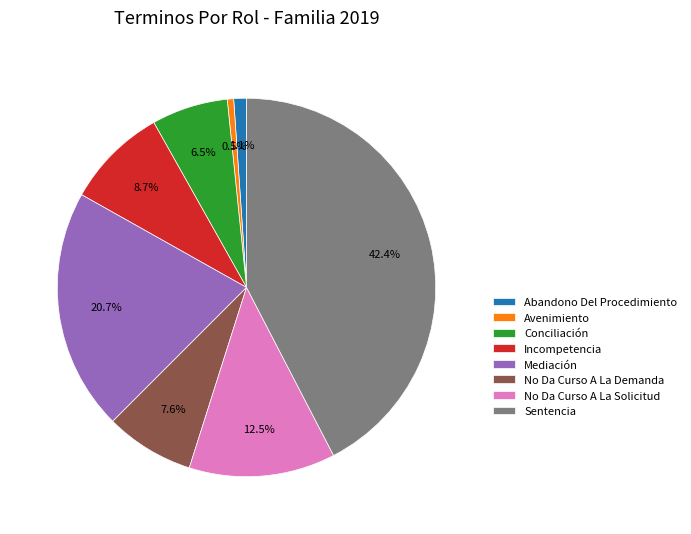

Between No Da Curso A La Demanda and Abandono Del Procedimiento, which is larger?

No Da Curso A La Demanda